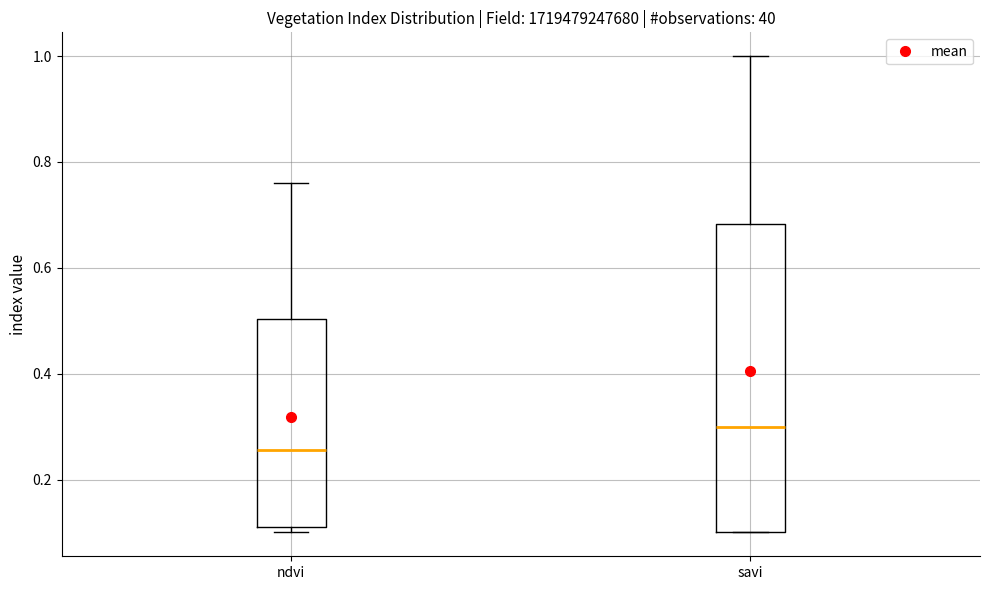

Which box's median line is the highest?

savi